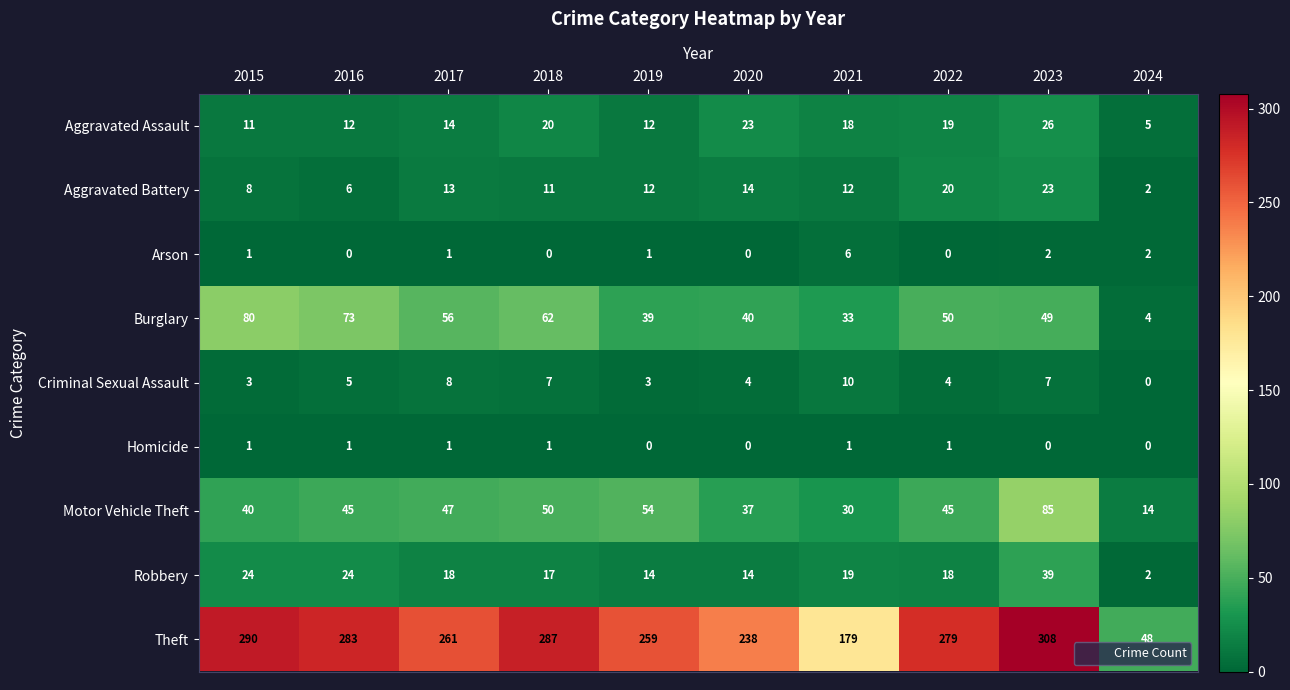

How many distinct data groups are displayed?

9